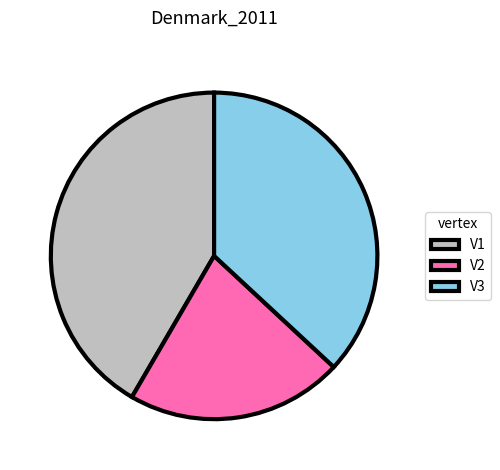

Between V1 and V2, which is larger?

V1